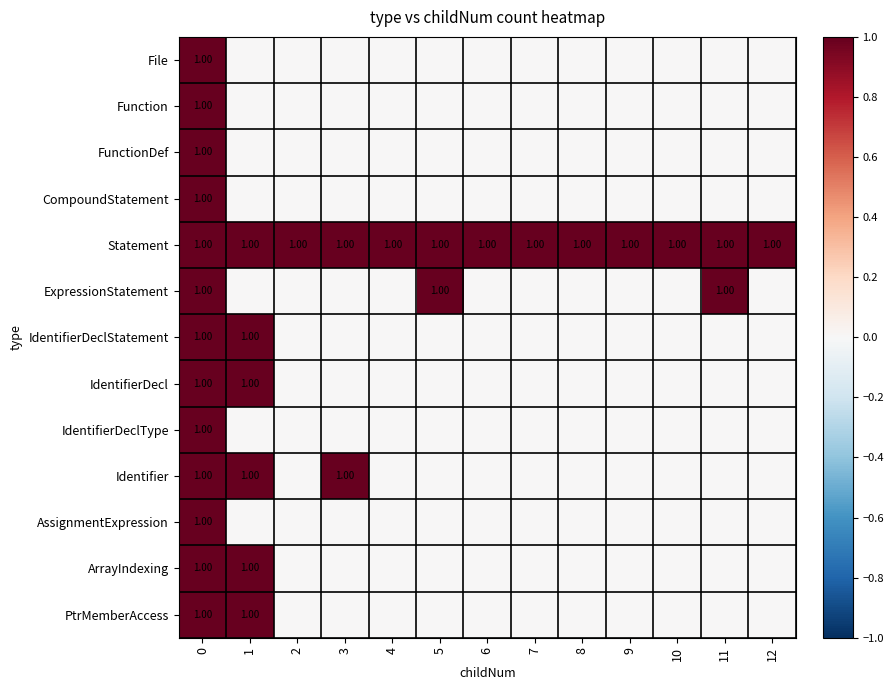

What is the spread (max minus min) of values at 2?

1.0